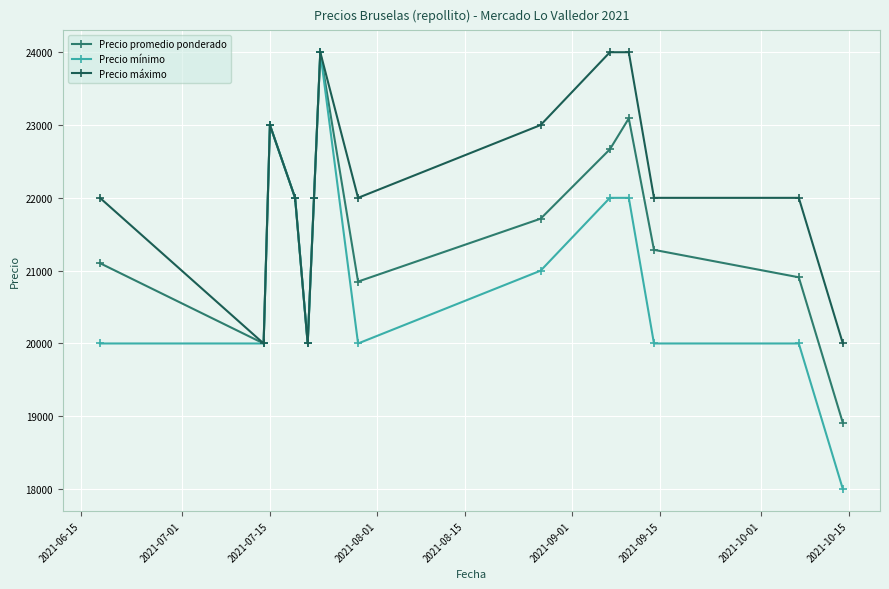

Which series has the largest total across all categories?

Precio máximo